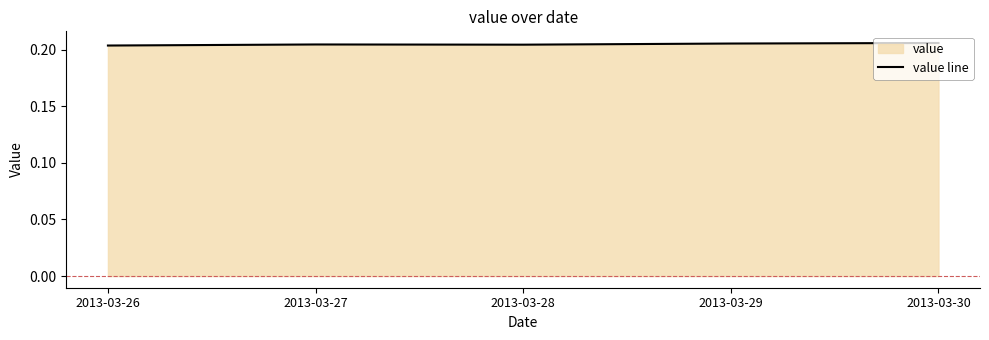

Rank the categories by value from lowest to highest.

2013-03-26, 2013-03-28, 2013-03-27, 2013-03-29, 2013-03-30